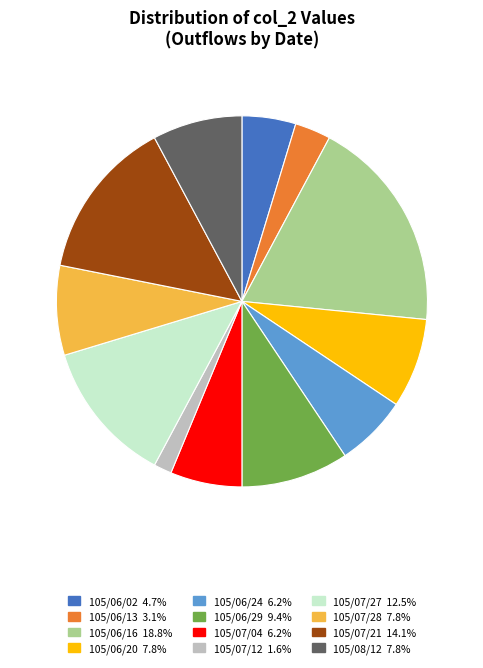

What is the smallest slice in the pie chart?

105/07/12